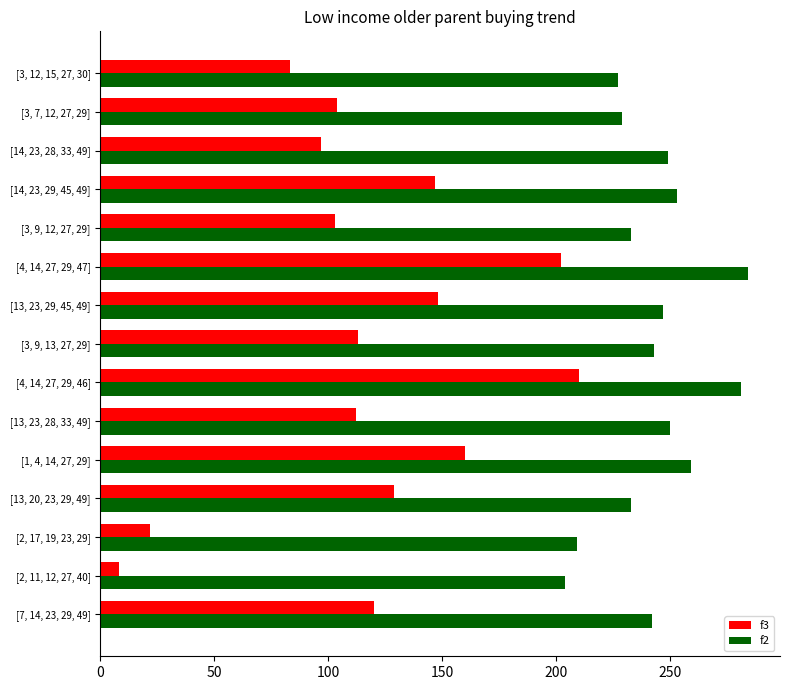

What is the minimum value shown in the chart?

8